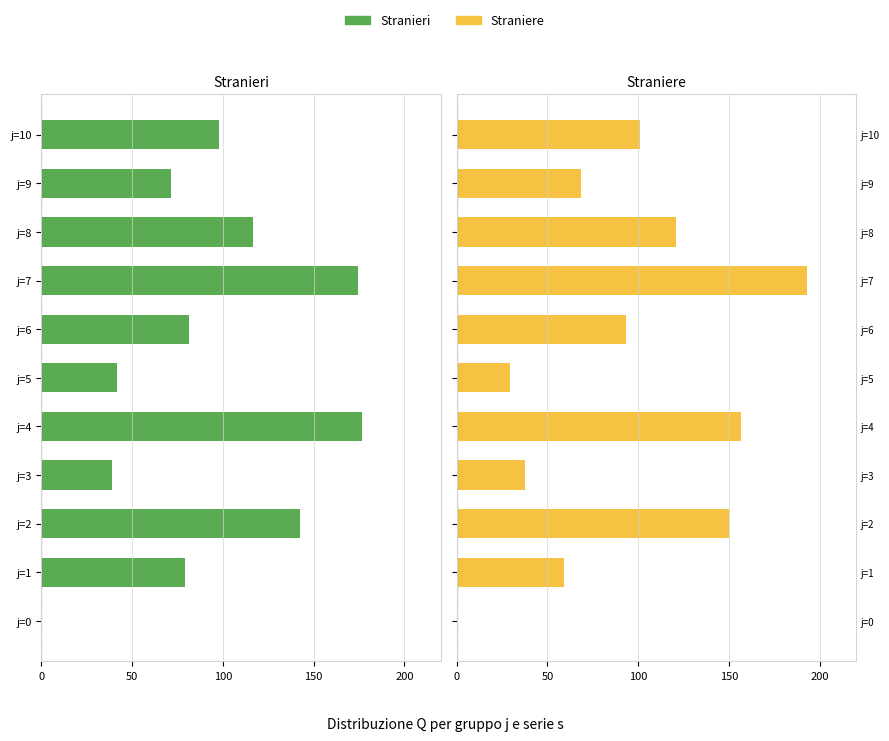

How many bars are there in total?

22